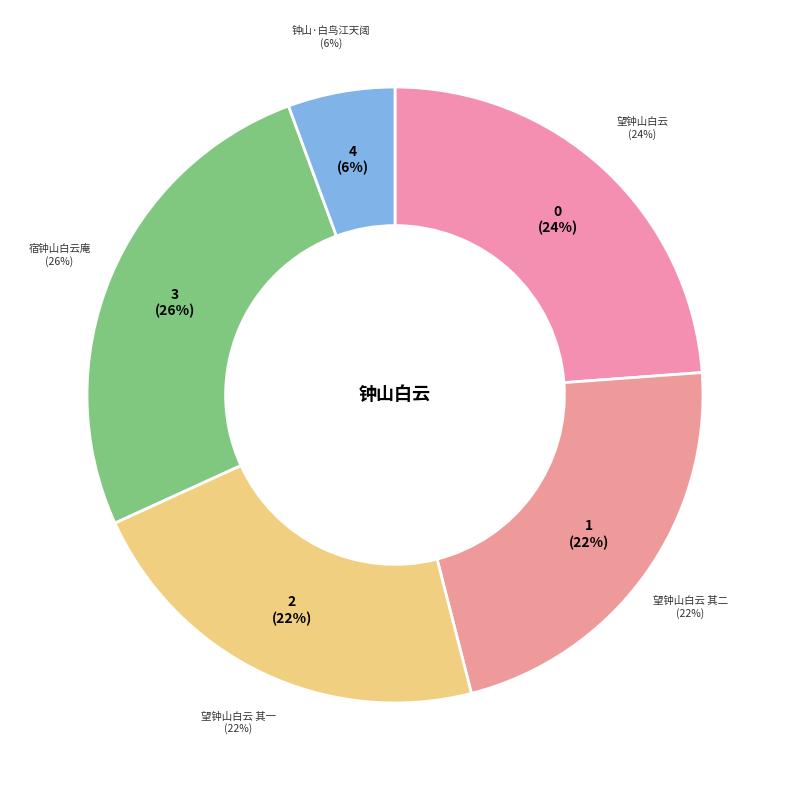

Is it true that 望钟山白云 其一 is 13% of the pie?

False